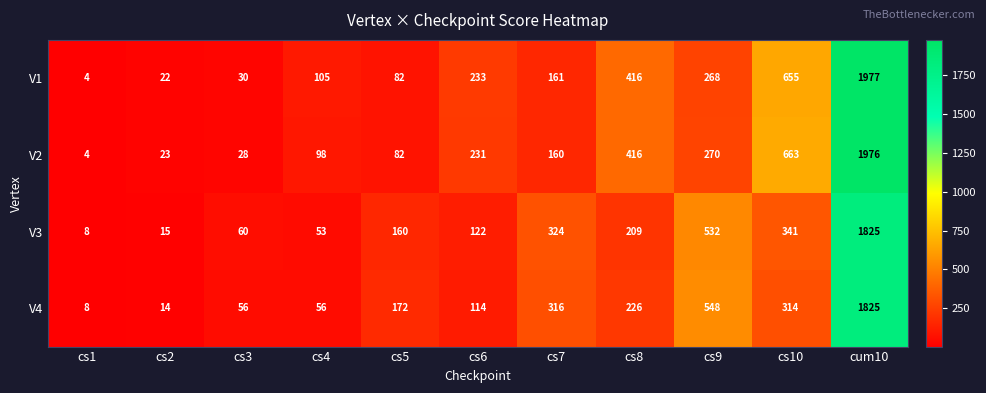

What is the difference between the V2 values at cs10 and cs4?

565